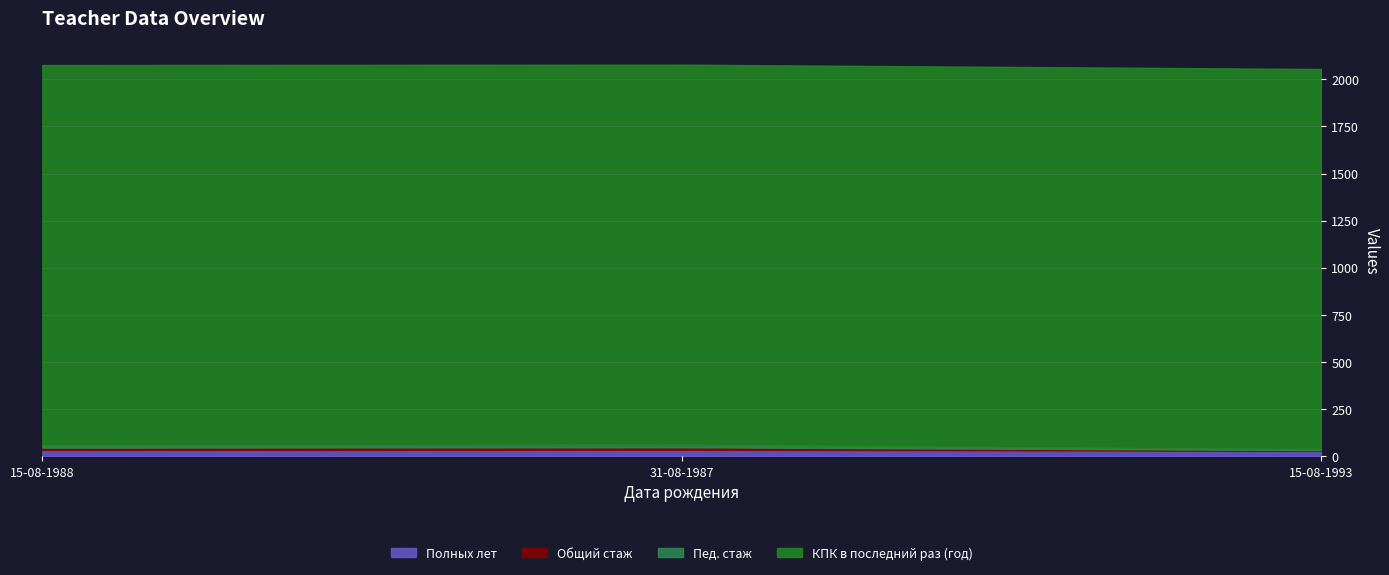

Rank the series at 15-08-1993 from lowest to highest value.

Общий стаж, Пед. стаж, Полных лет, КПК в последний раз (год)